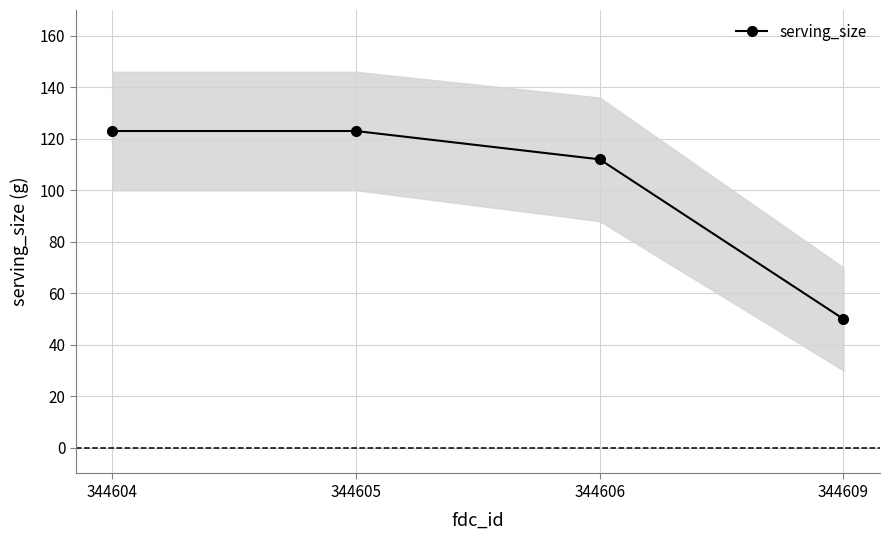

Is it true that the value at 344609 is 71?

False